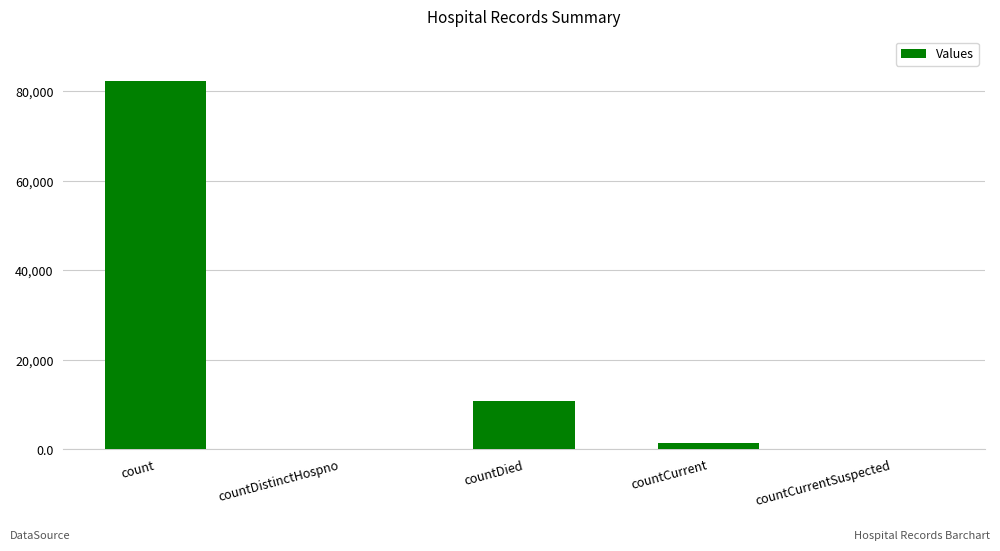

Approximately how many times larger is the value at countCurrent compared to countDied?

0.1